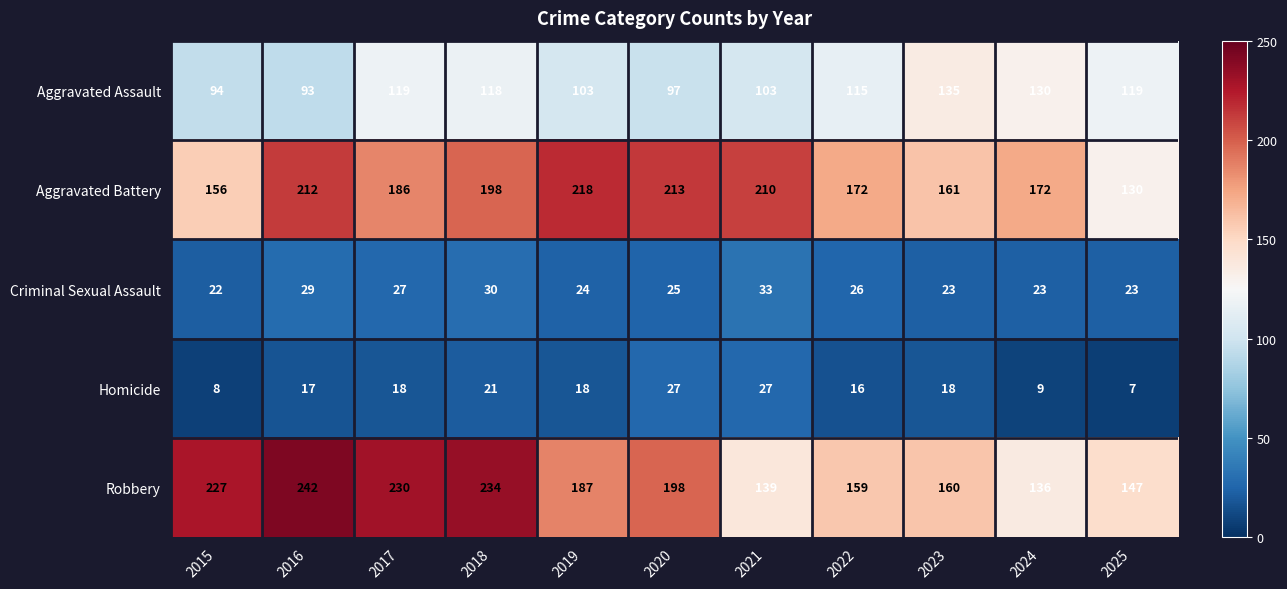

What is the maximum value shown in the chart?

242